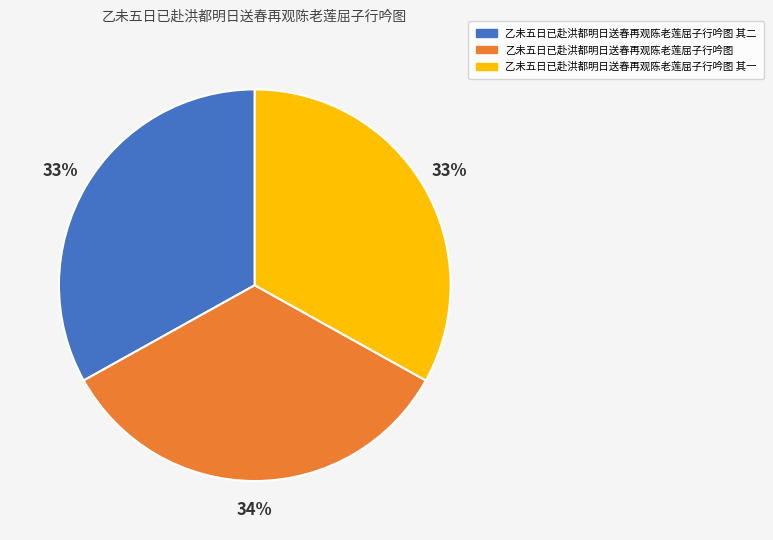

To the nearest percent, what is the difference between the largest and smallest slice percentages?

1%